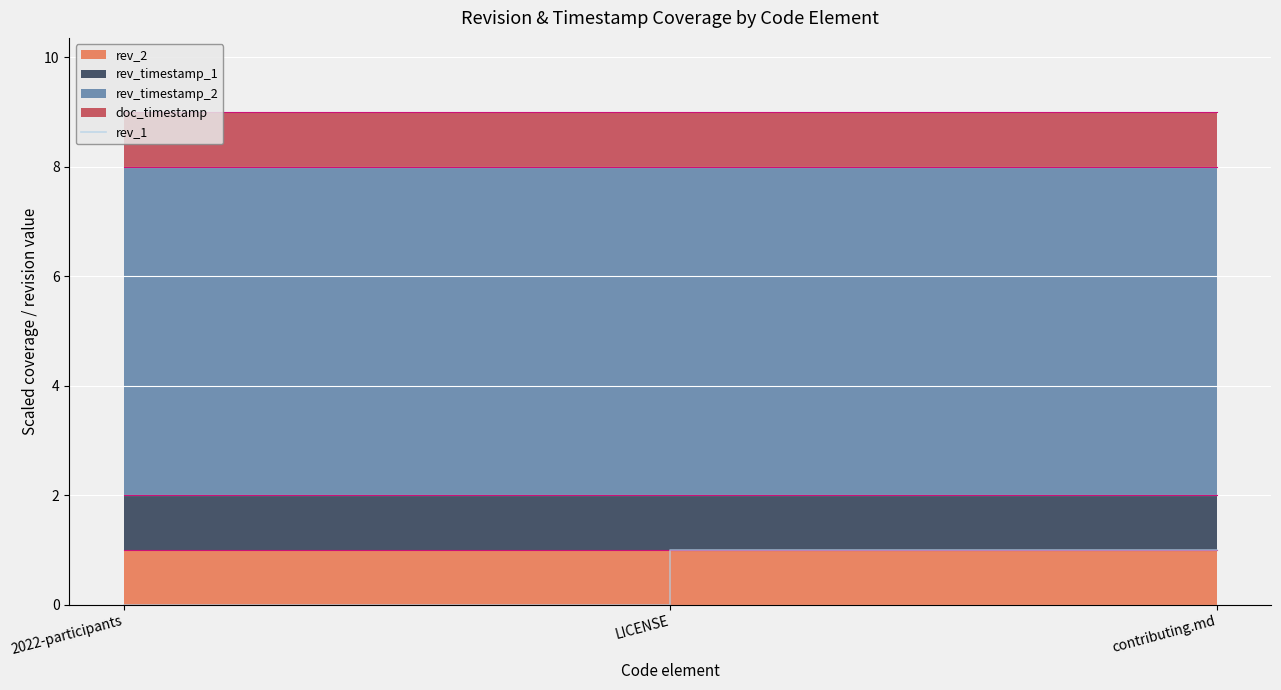

How many data points does each series have?

3